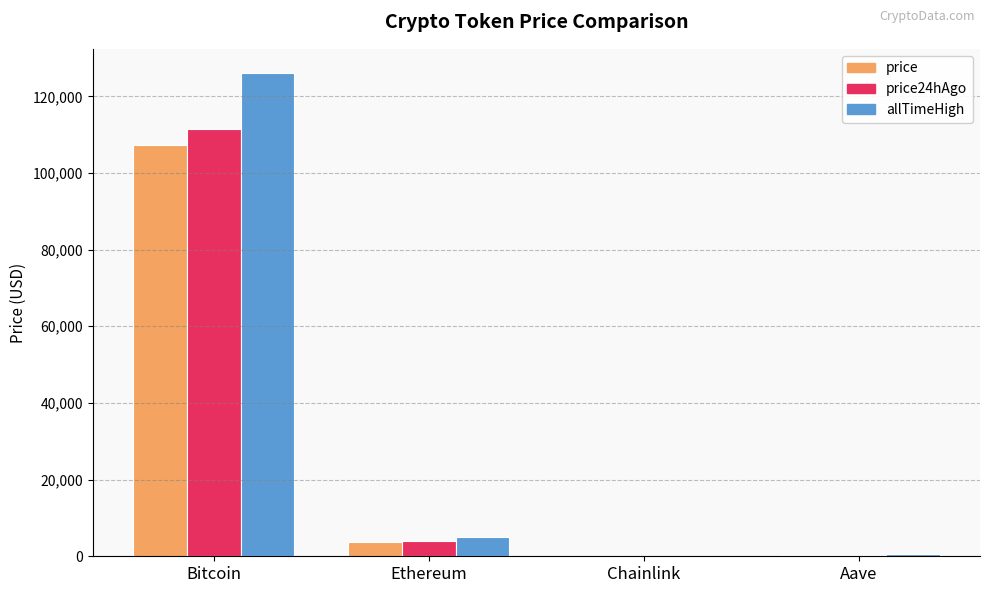

How many data points in price24hAgo are above 3994?

2